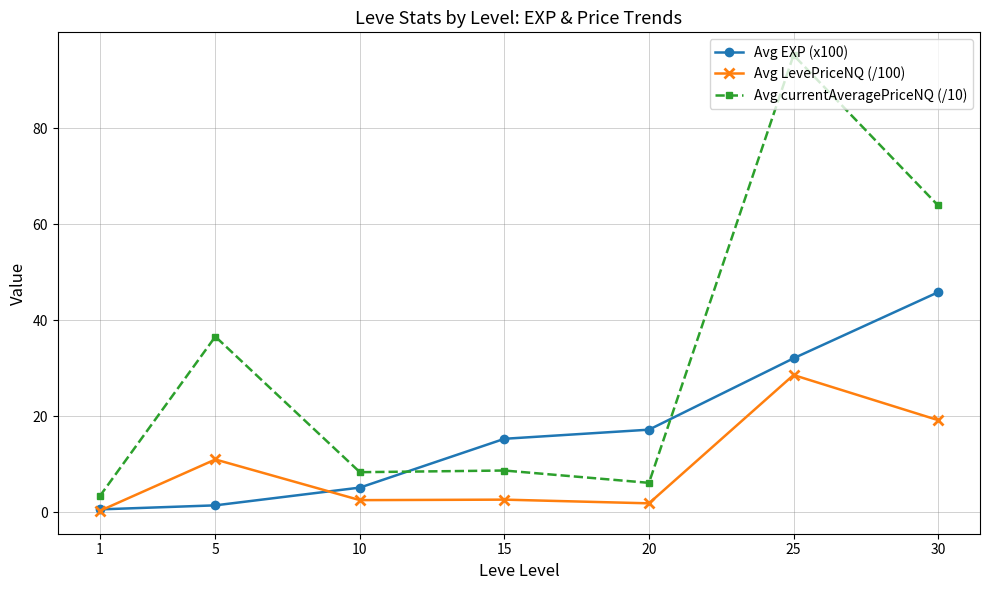

Where is Avg LevePriceNQ (/100) nearest to the value 14?

5